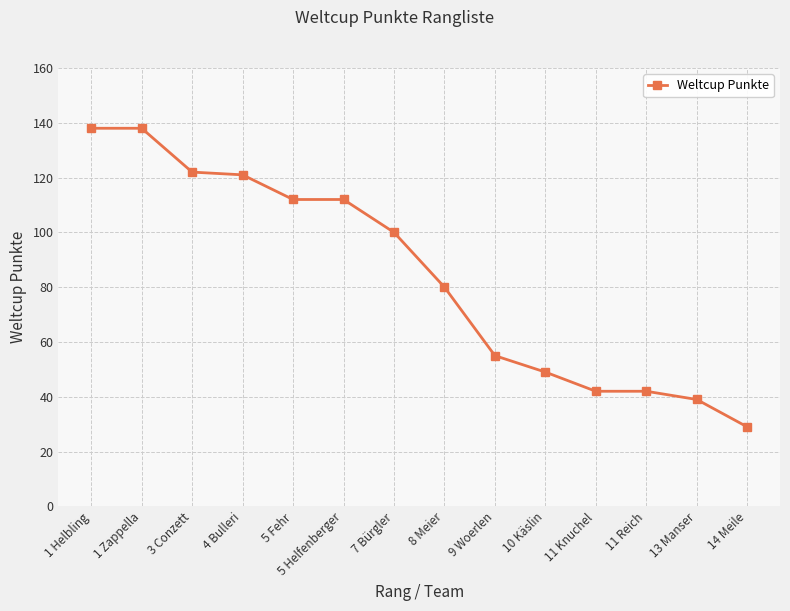

Which has a higher value, 10 Käslin or 14 Meile?

10 Käslin